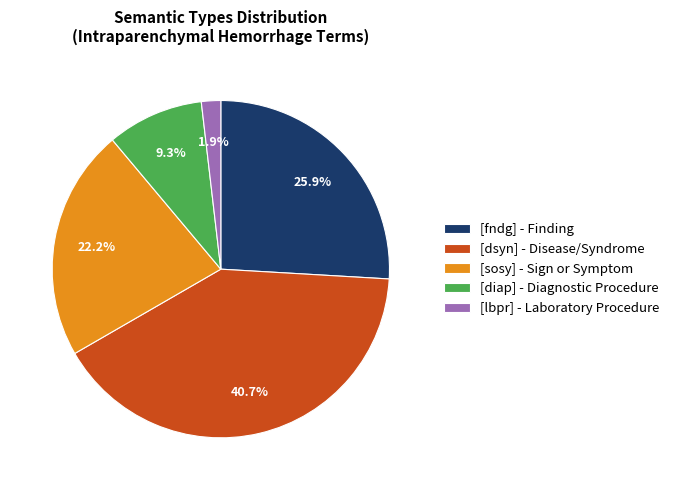

What portion of the pie excludes [dsyn]?

59.3%